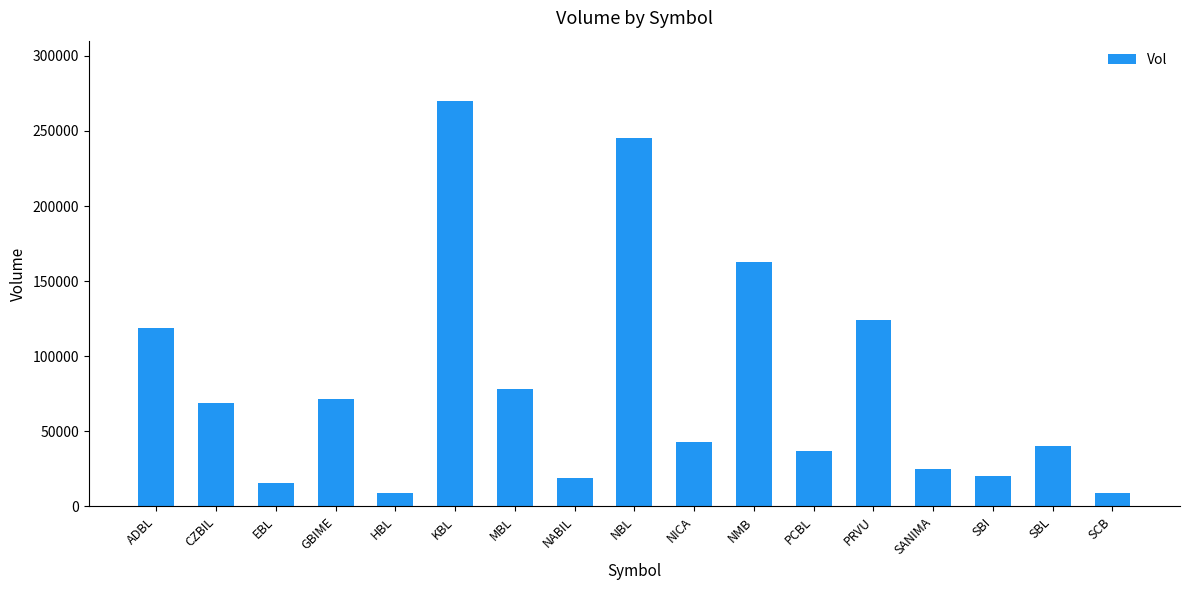

The value at SANIMA is 6634. True or false?

False